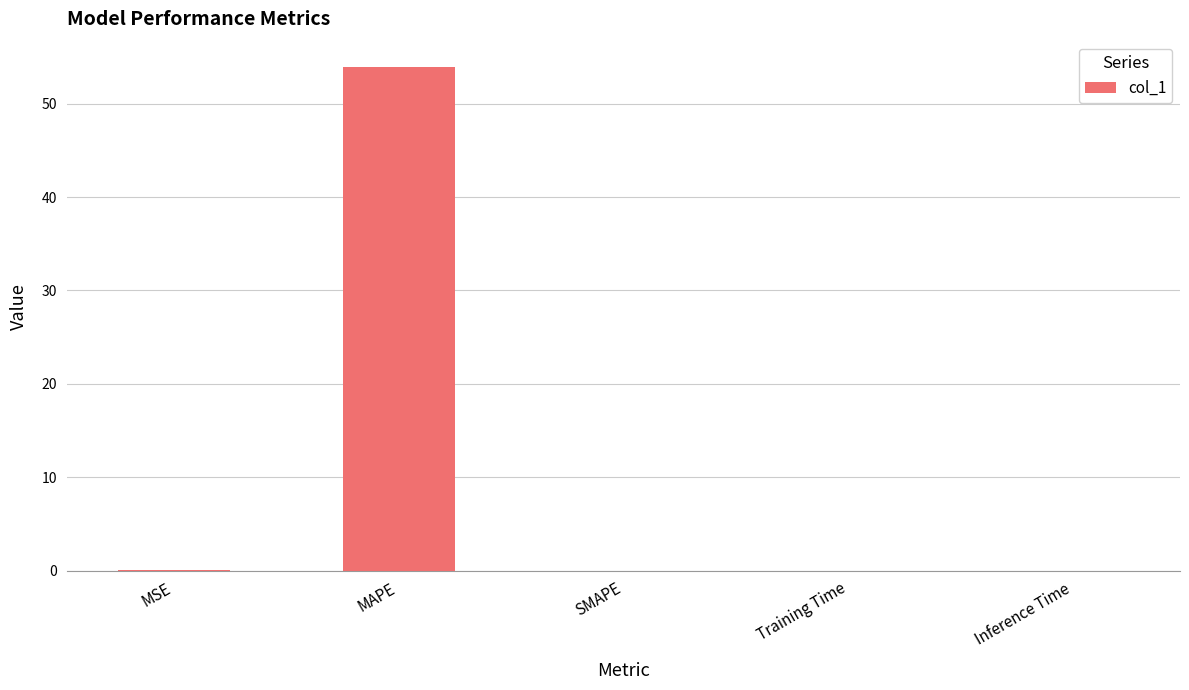

The value at MAPE is 75.4. True or false?

False